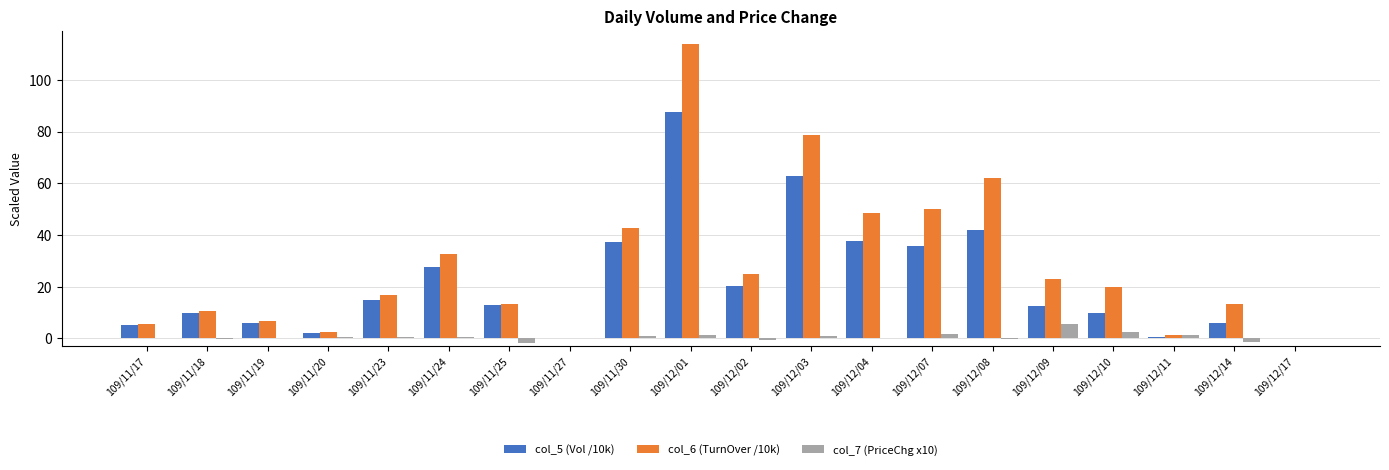

Which series has the largest total across all categories?

col_6 (TurnOver /10k)